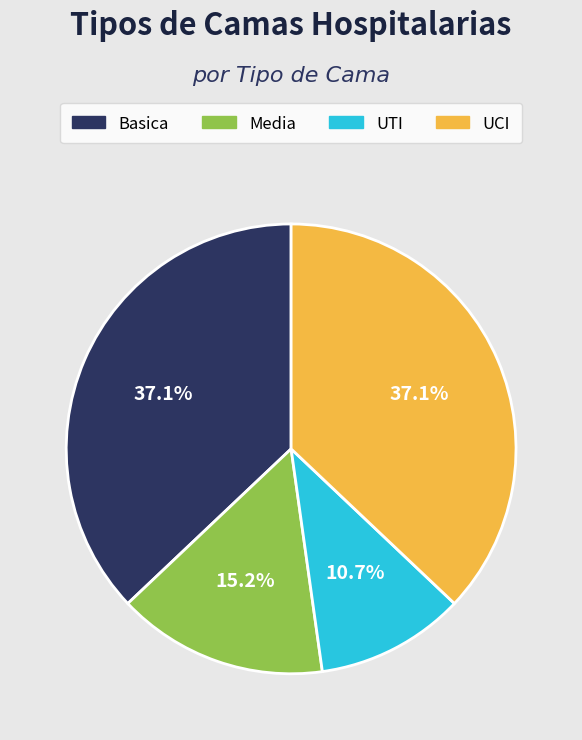

Is there any slice that represents more than half of the pie?

No